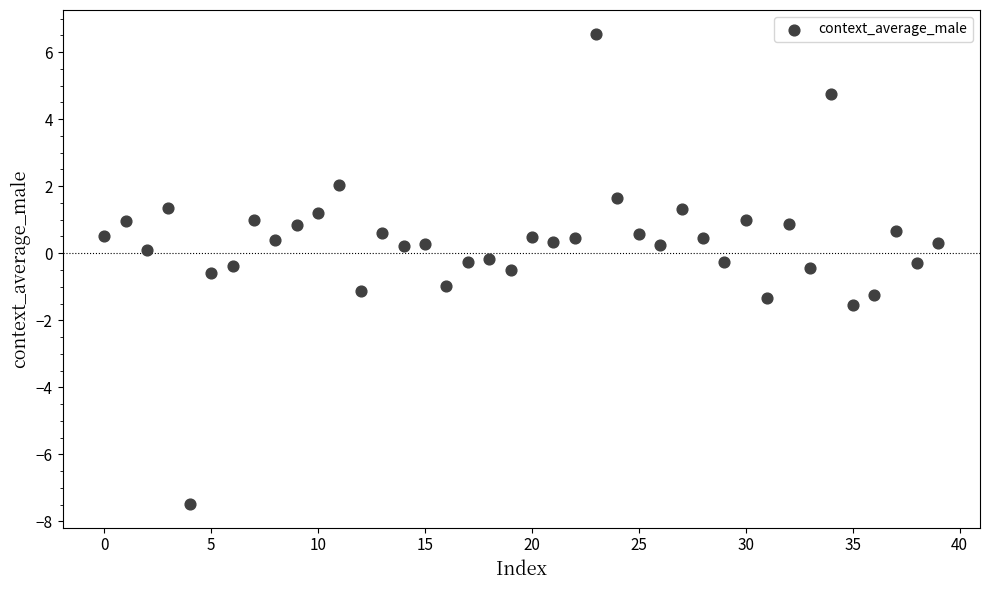

What is the range of Y values (max minus min)?

14.0